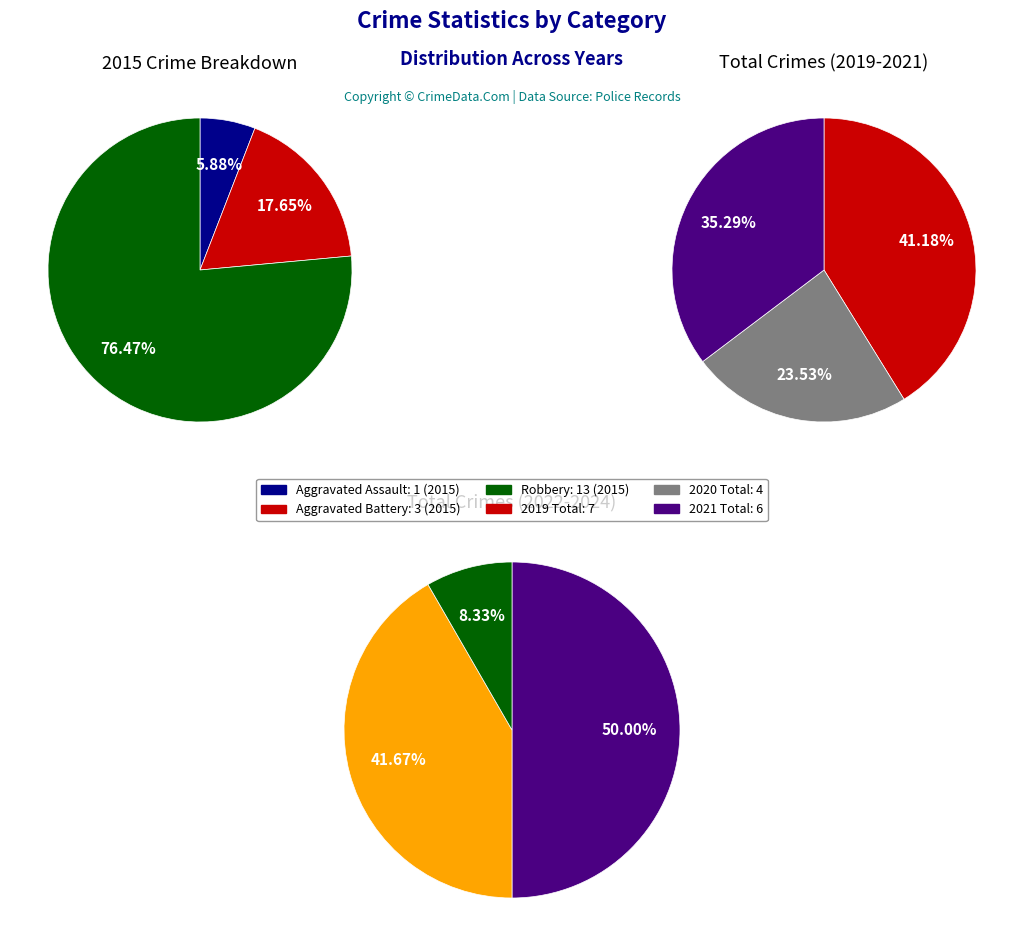

Rank the series at 4 from lowest to highest value.

Aggravated Assault, Aggravated Battery, Robbery